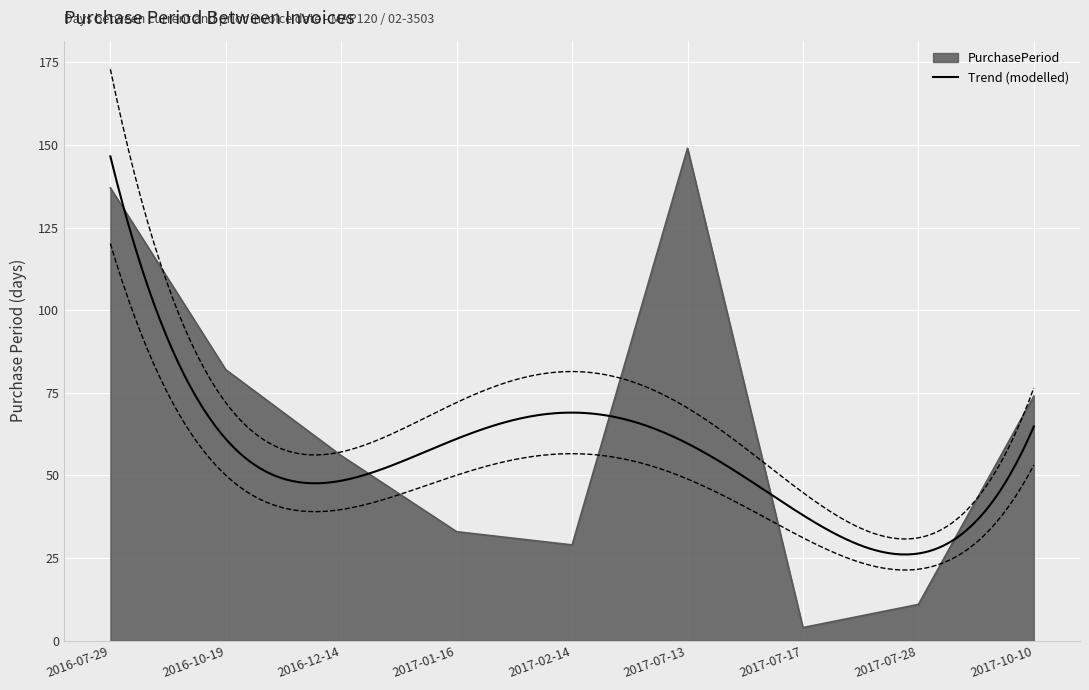

True or false: the data has more than 1 interior local peaks.

False